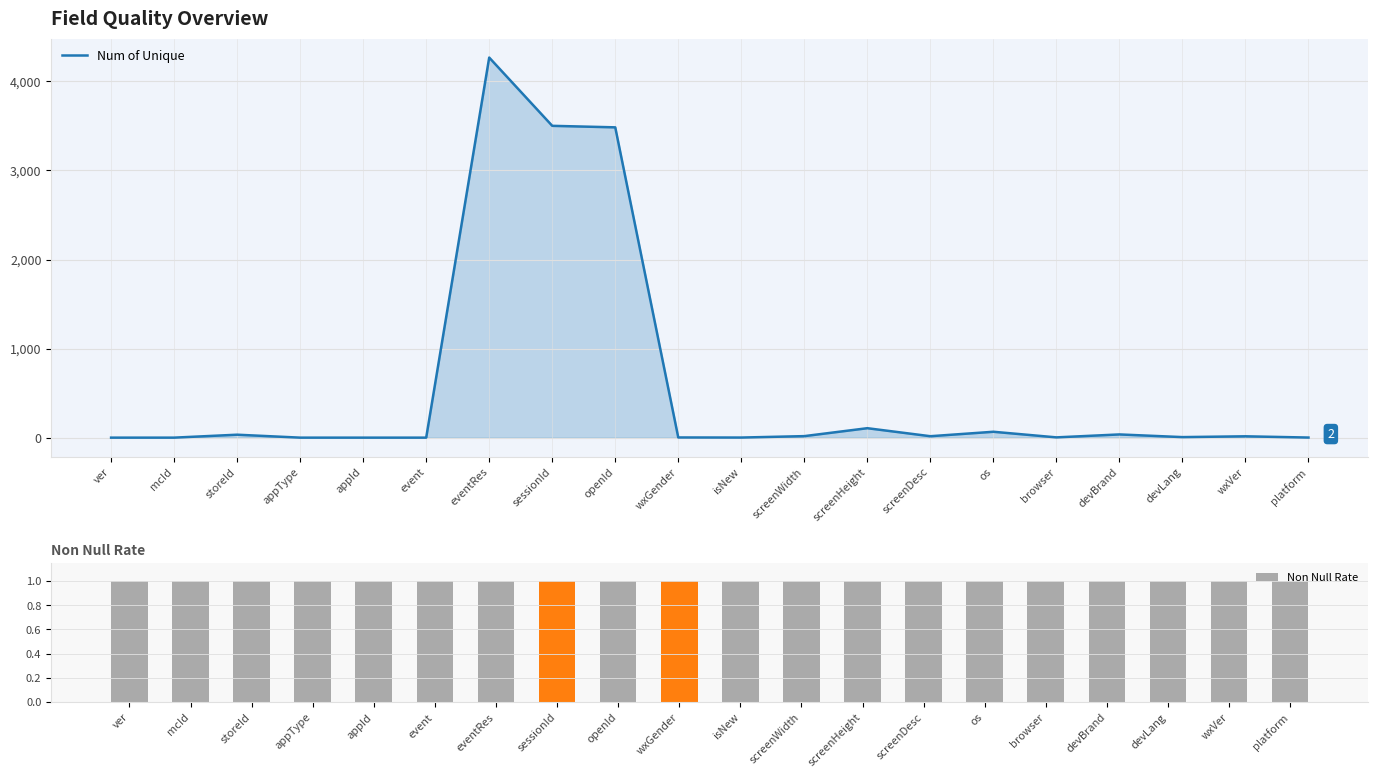

Reading left to right, what are all the values shown in this chart?

Num of Unique: 1.0	1.0	34.0	1.0	1.0	1.0	4266.0	3500.0	3483.0	3.0	2.0	18.0	107.0	17.0	67.0	4.0	37.0	7.0	16.0	2.0
Non Null Rate: 1.0	1.0	1.0	1.0	1.0	1.0	1.0	1.0	1.0	1.0	1.0	1.0	1.0	1.0	1.0	1.0	1.0	1.0	1.0	1.0